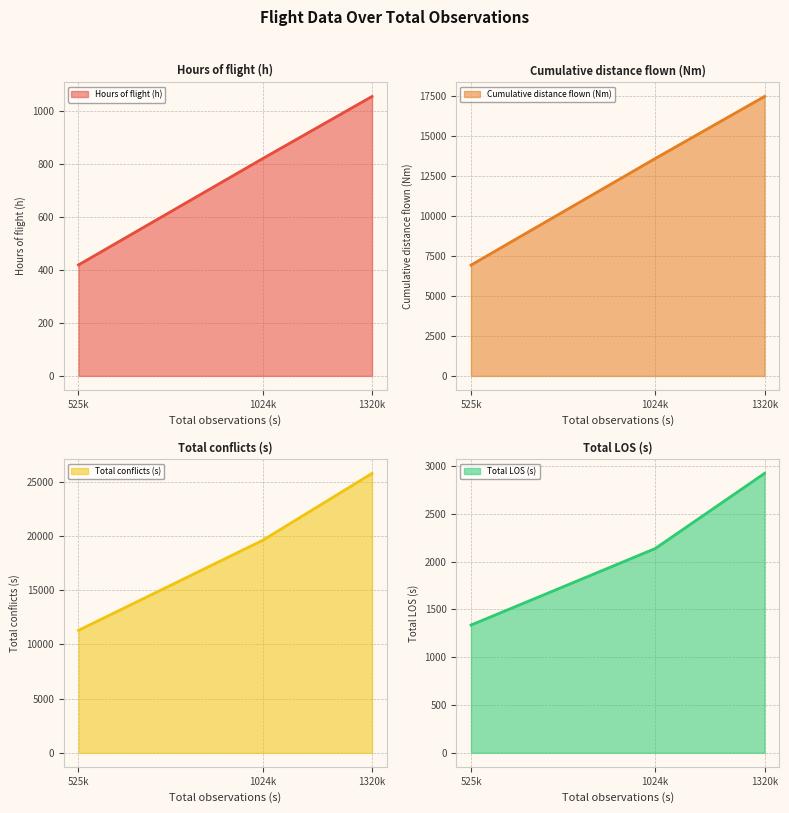

At which category is the sum across all series the highest?

1320k